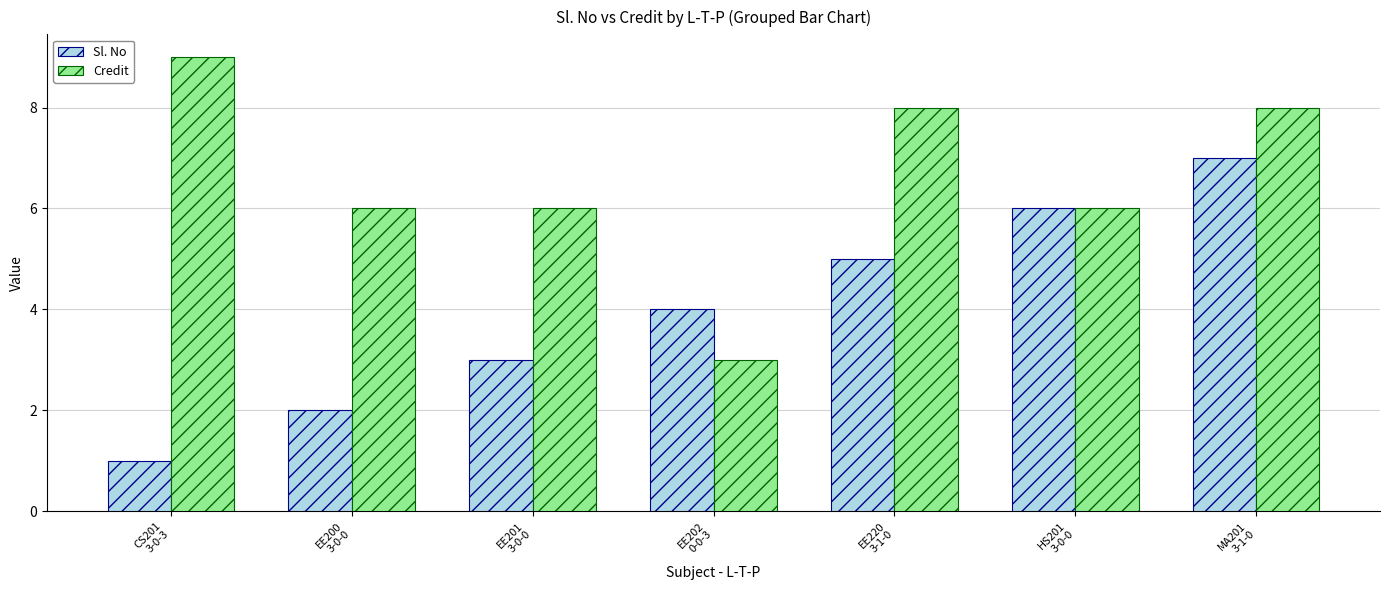

What position from the left is HS201
3-0-0?

6